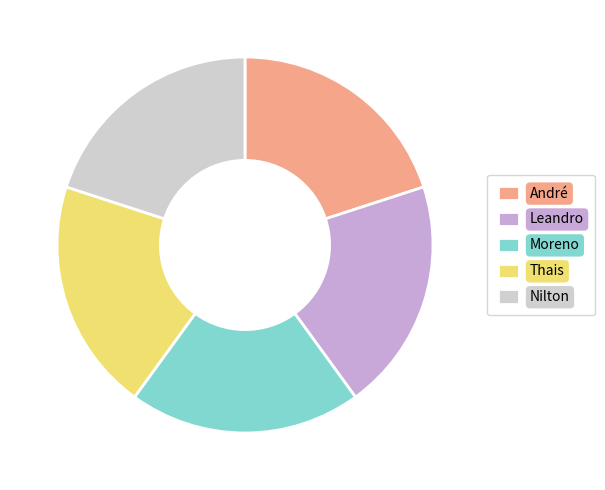

Count the number of slices in the pie.

5